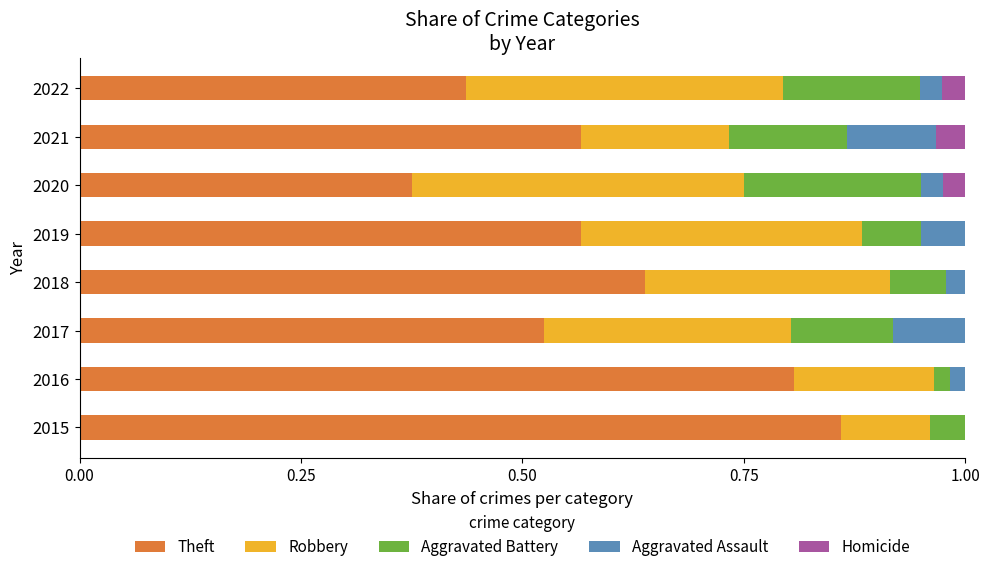

The value of Theft at 2017 is 0.1. True or false?

False